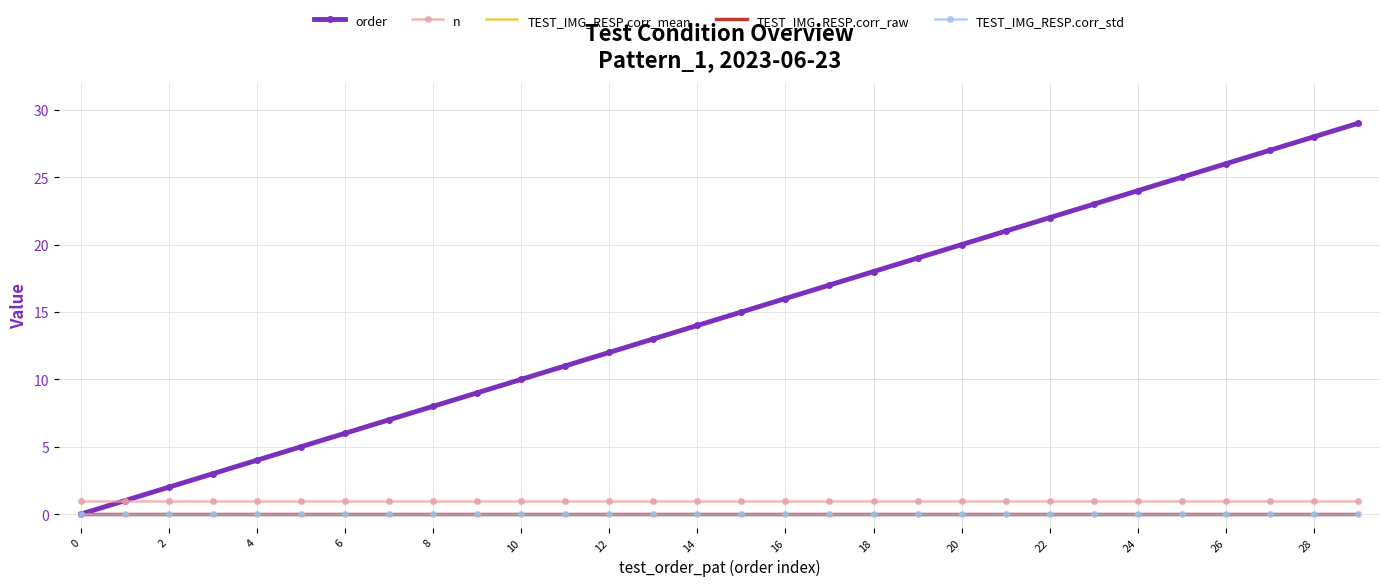

Count the number of data series in this chart.

5